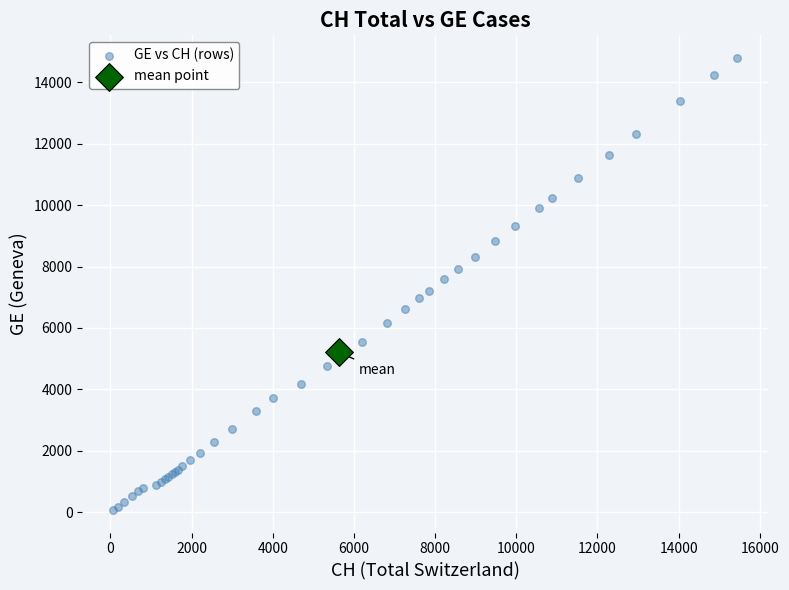

What are all the series names shown in the legend?

GE vs CH (rows), mean point